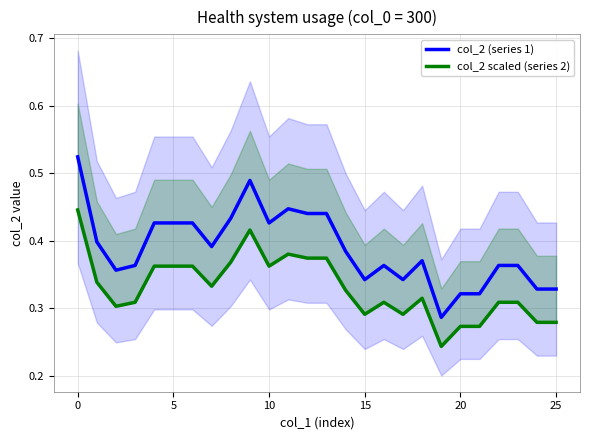

What is the sum of all col_2 (series 1) values?

10.1